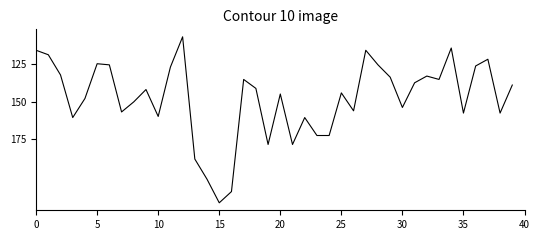

What is the minimum value shown in the chart?

106.5